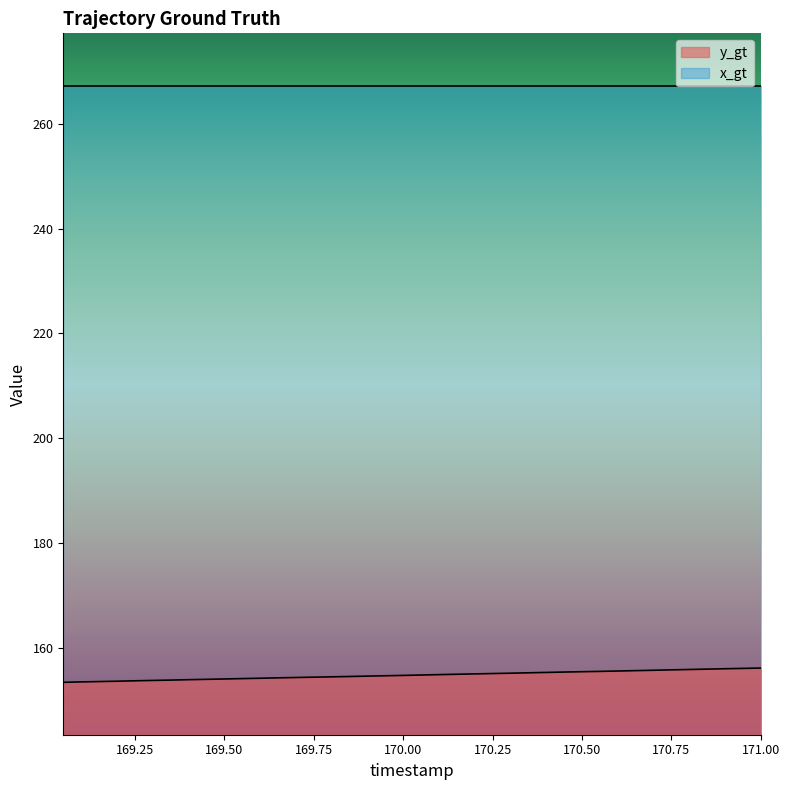

Rank the series by their average value, from lowest to highest.

y_gt, x_gt